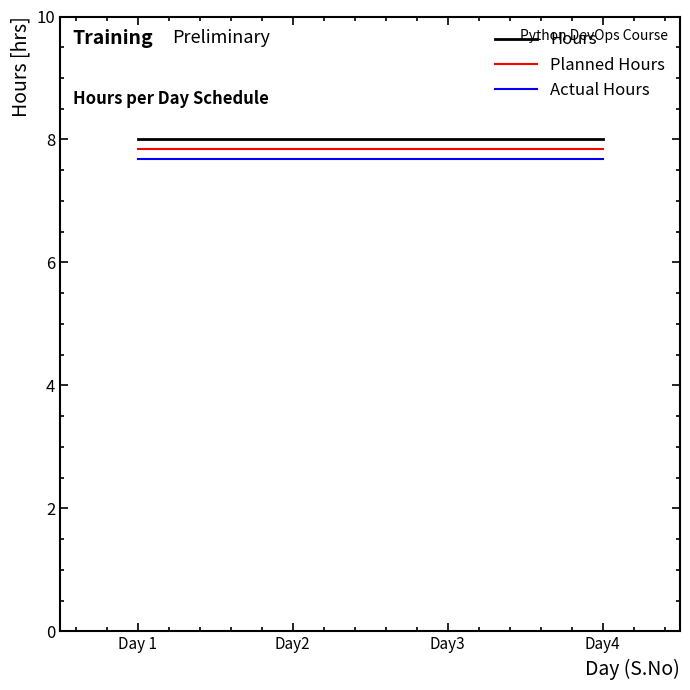

What position from the right is Day2?

3